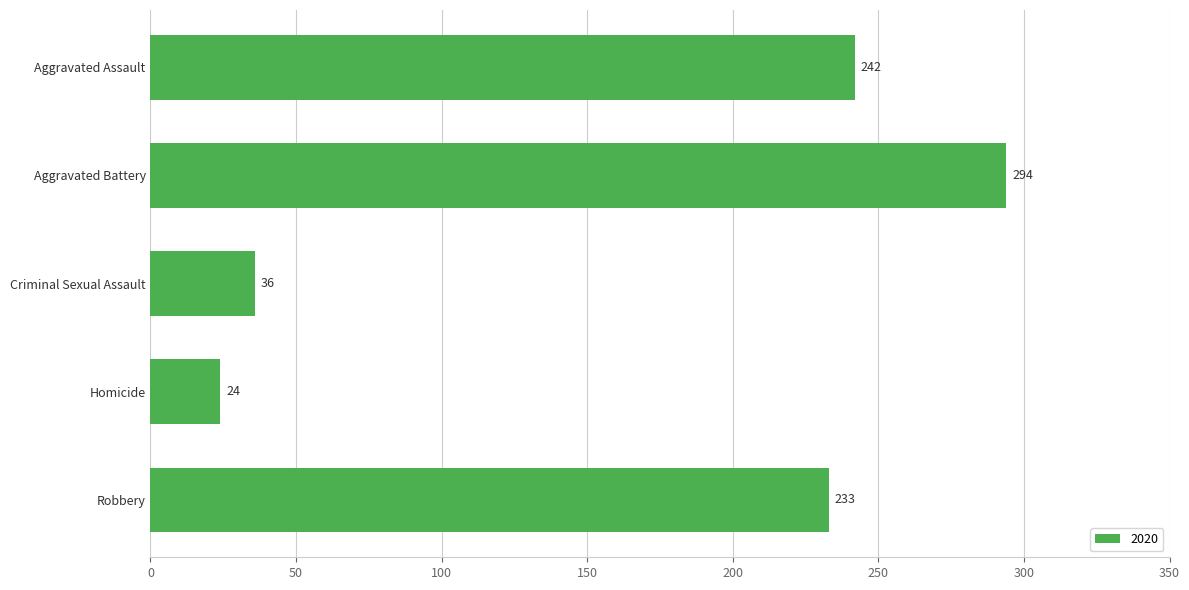

The chart shows a value of 93 at Aggravated Battery. True or false?

False